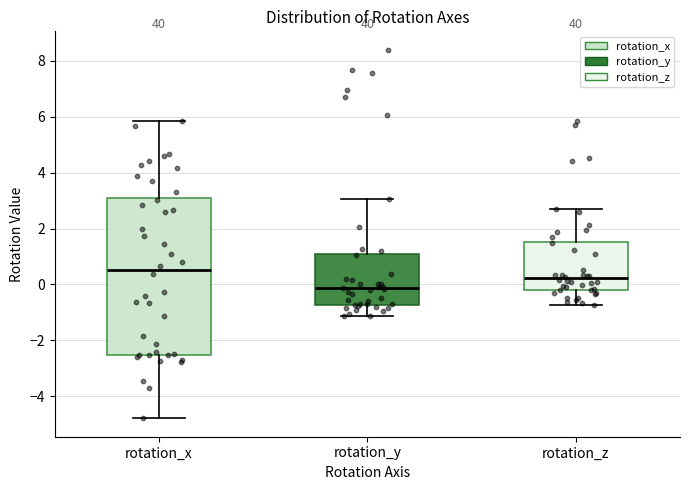

Where does the median line of the box for rotation_y sit on the y-axis? The values are not printed on the chart, so give them approximately, as read against the axis.

-0.2